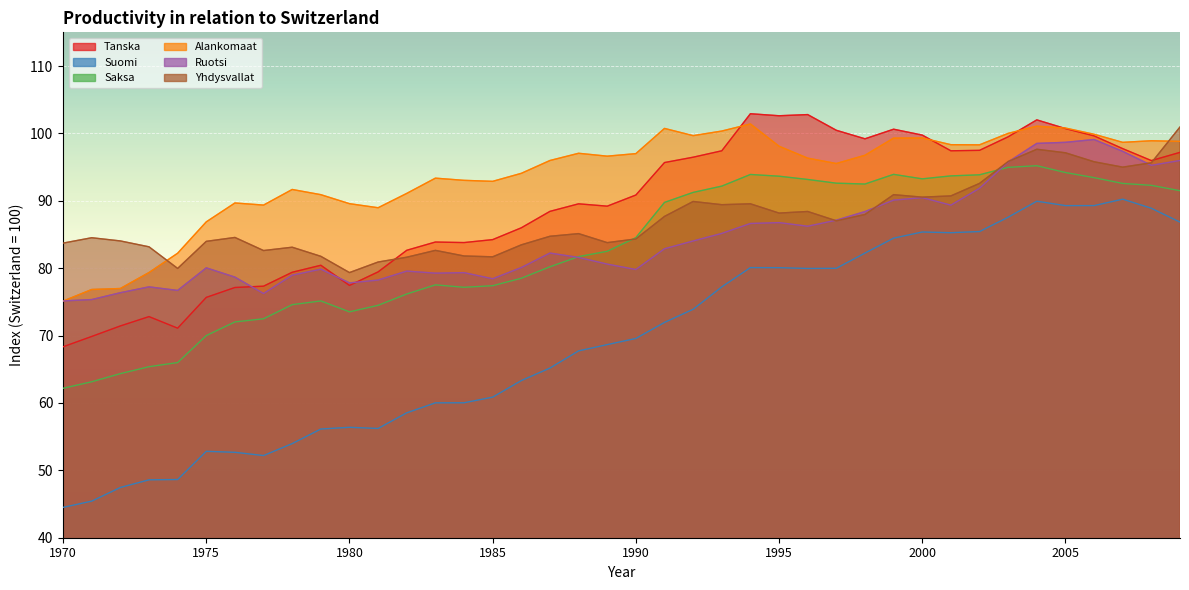

What are all the series names shown in the legend?

Tanska, Suomi, Saksa, Alankomaat, Ruotsi, Yhdysvallat